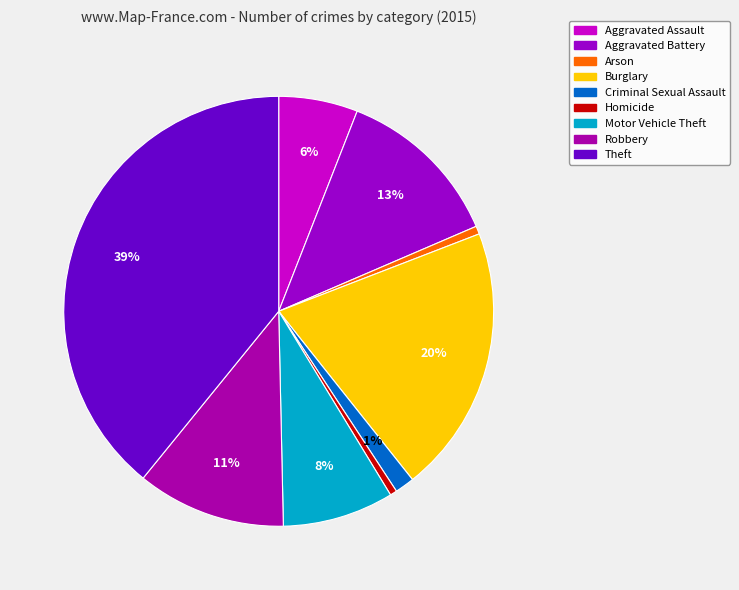

To the nearest percent, what is the average slice percentage?

11%